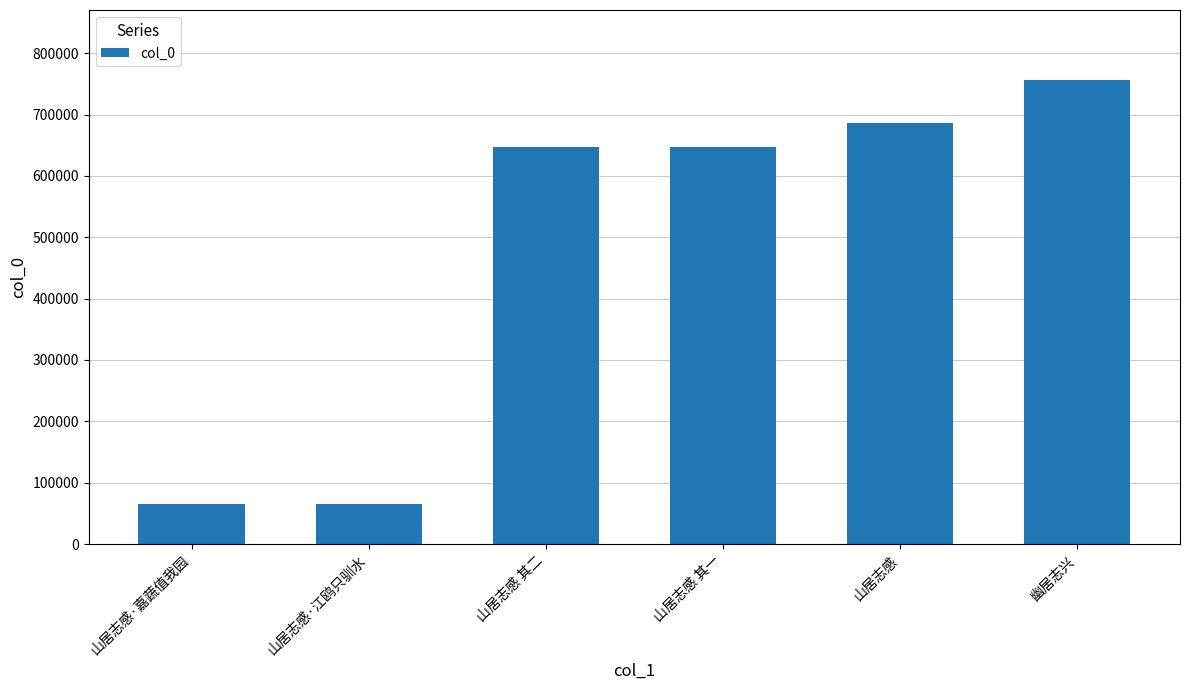

Read the value at 山居志感·江鸥只驯水.

65351